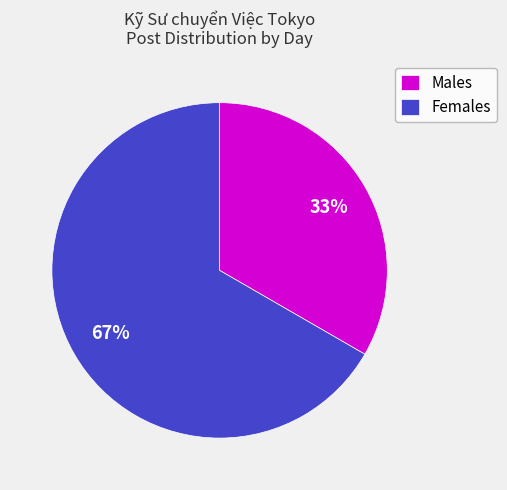

To the nearest percent, what percentage of the pie is Males?

33%